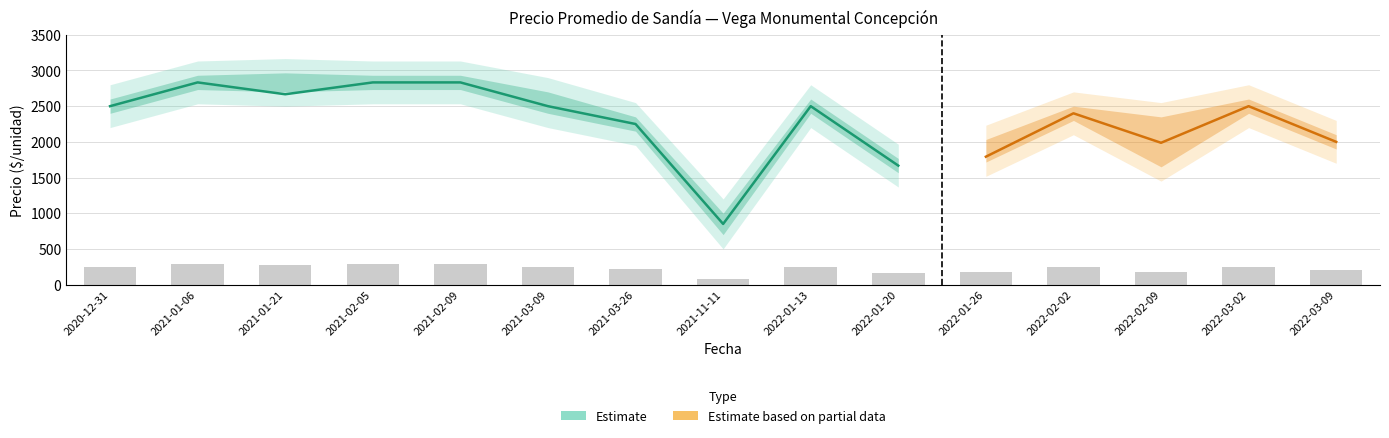

How many data points in Precio minimo are less than 2500?

7